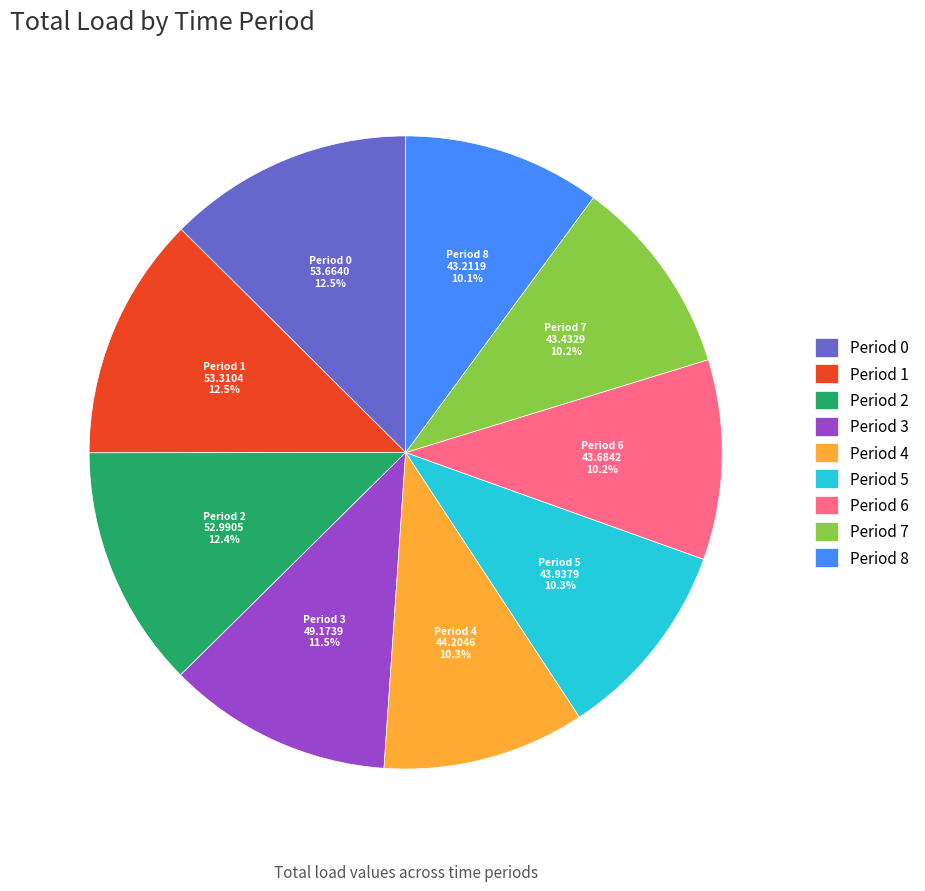

Do Period 4 and Period 2 together represent more than half of the pie?

No